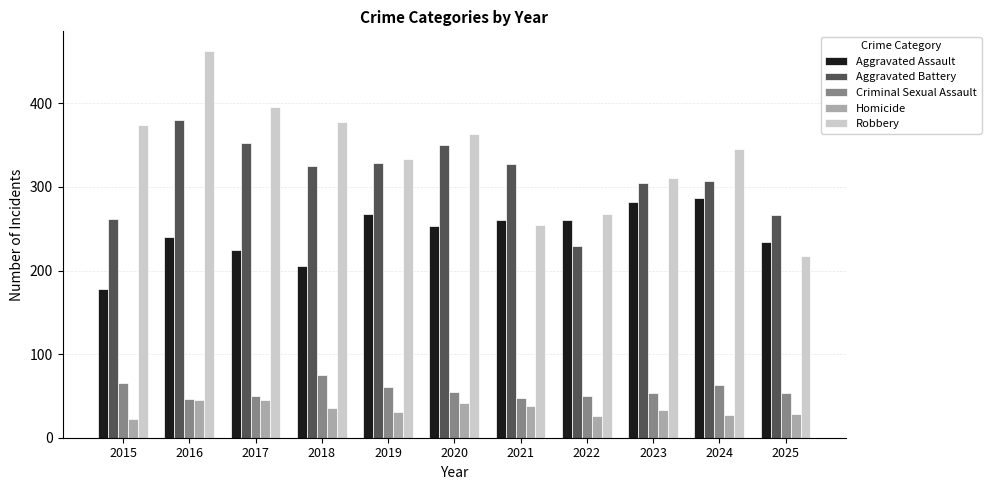

Which series has the widest spread of values?

Robbery